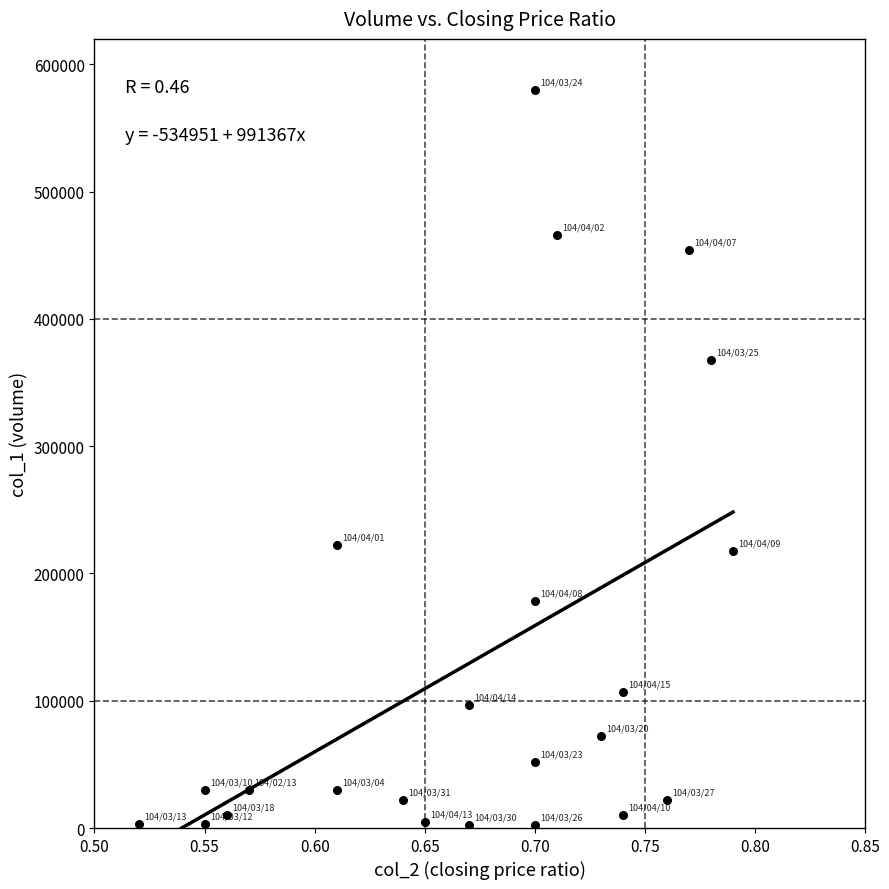

What is the range of Y values (max minus min)?

578000